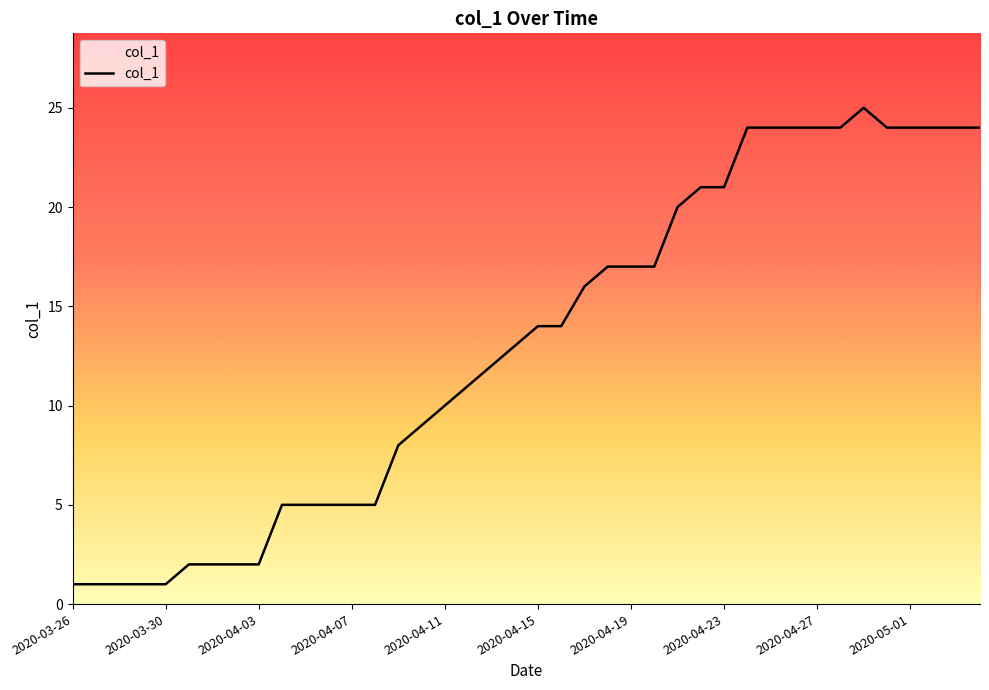

What is the greatest value displayed?

25